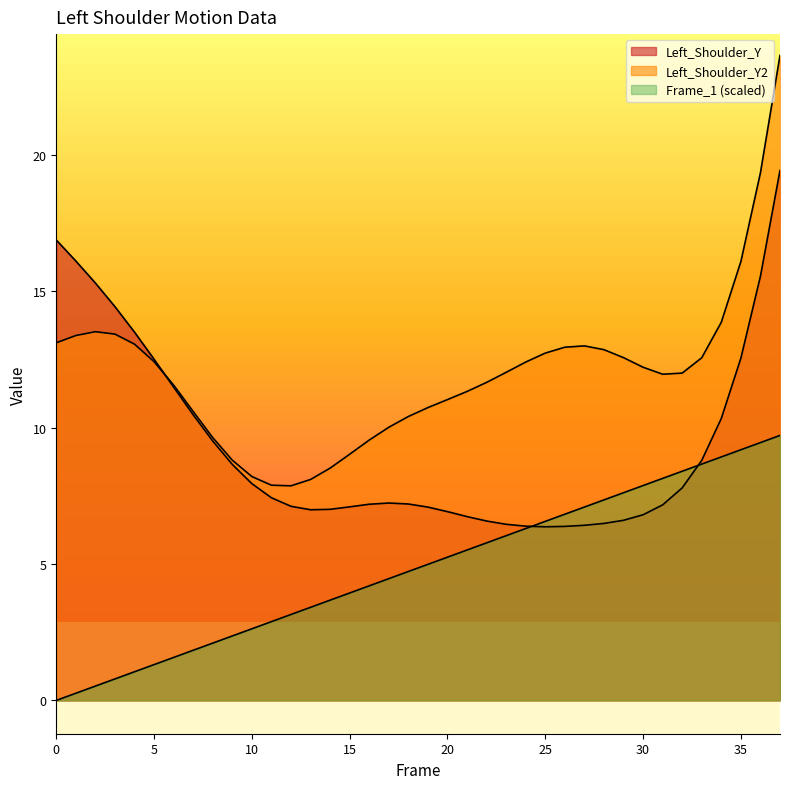

The value of Frame_1 at 6 is 1.6. True or false?

True